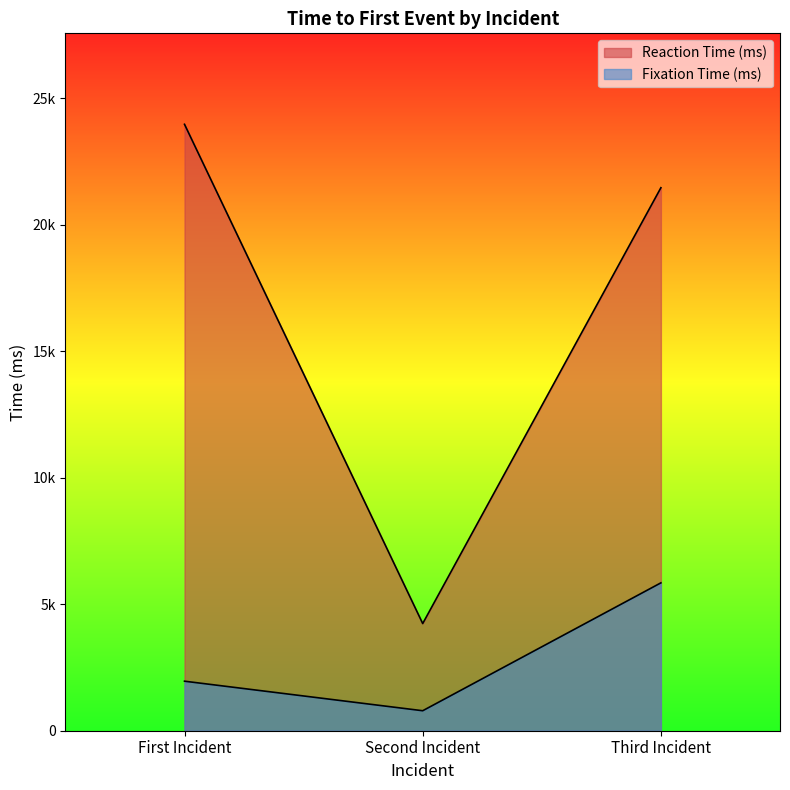

What is the sum of the Reaction Time (ms) values at First Incident and Third Incident?

45441